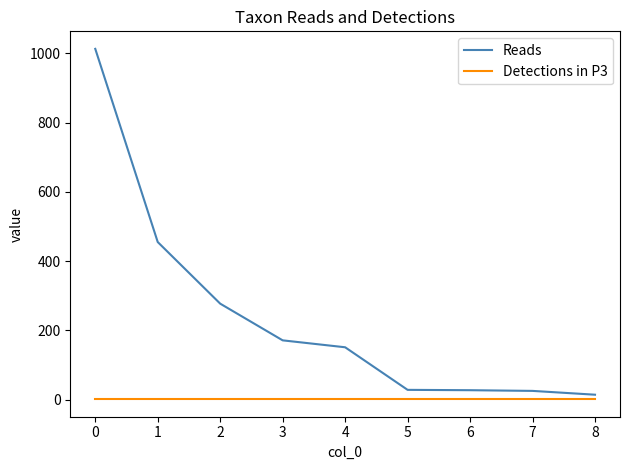

What is the spread (max minus min) of values at 5?

27